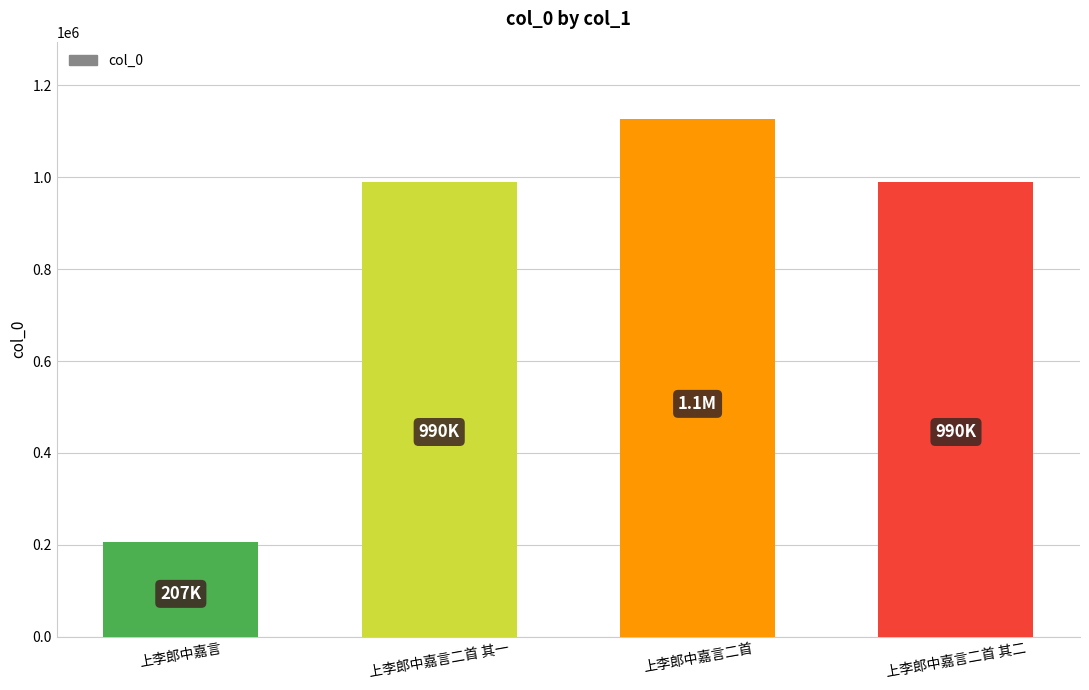

What is the minimum value shown in the chart?

207182